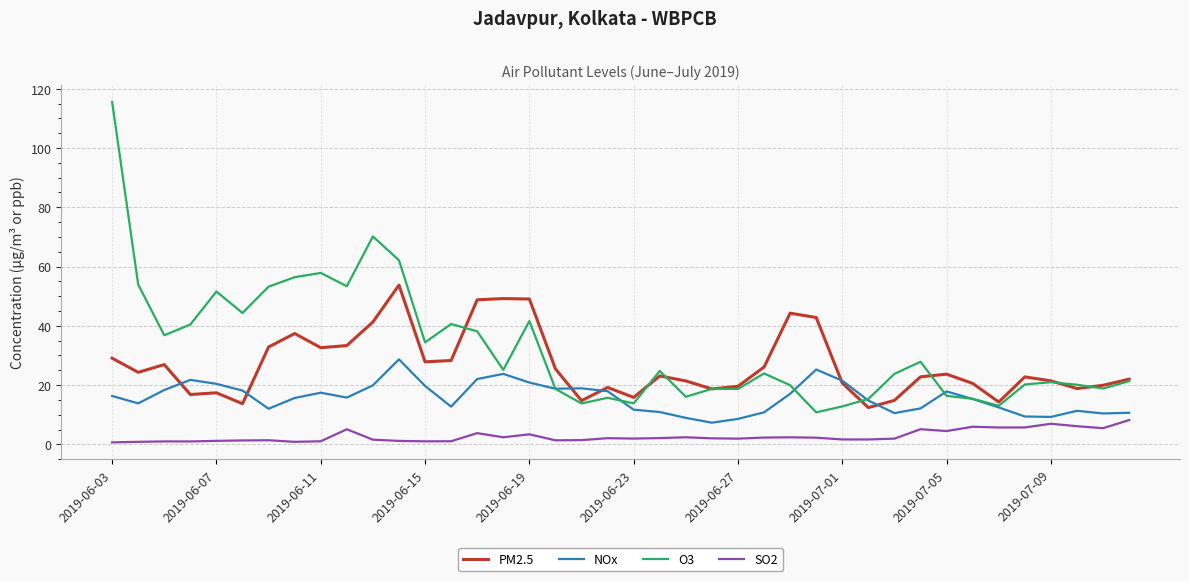

What is the sum of all SO2 values?

109.5